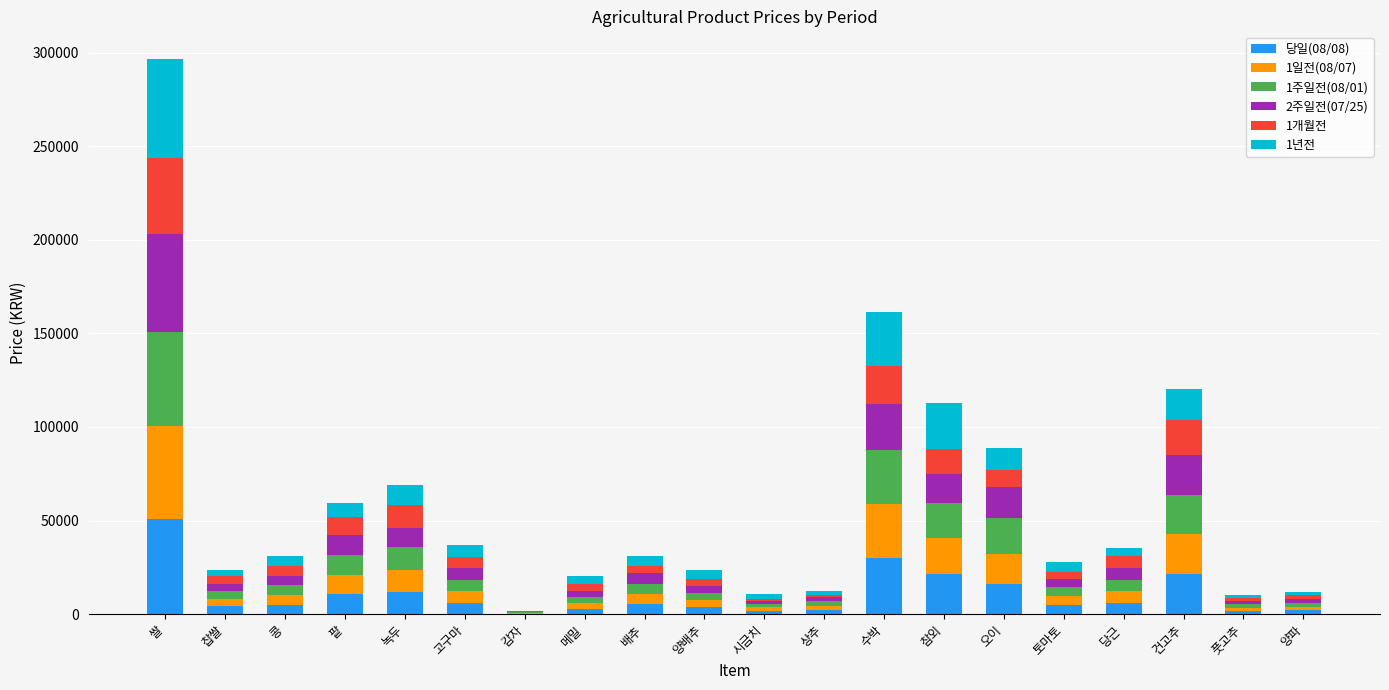

At which category is the sum across all series the highest?

쌀